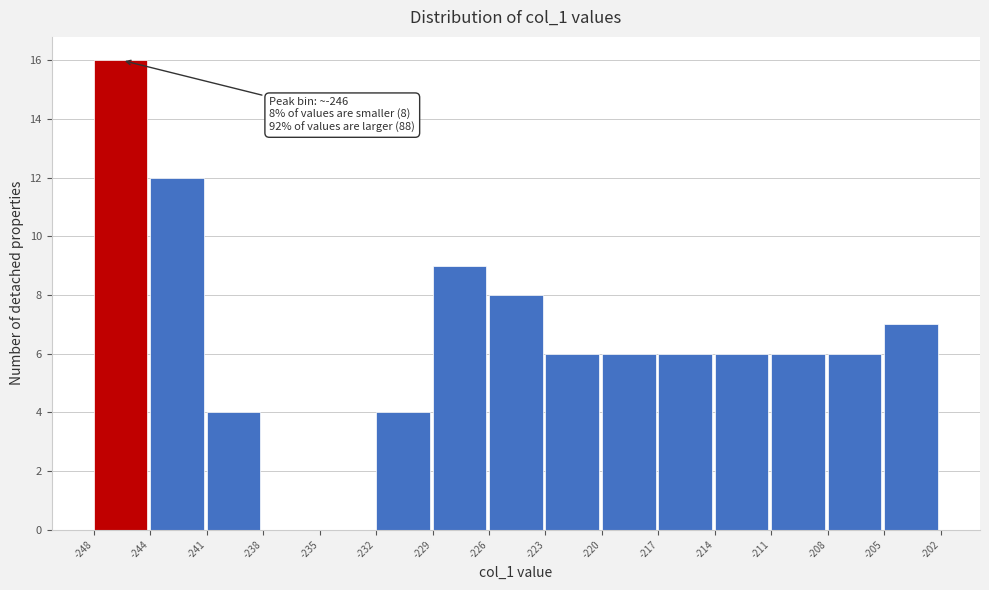

Reading right to left, transcribe all the data shown in this chart.

-205=7	-208=6	-211=6	-214=6	-217=6	-220=6	-223=6	-226=8	-229=9	-232=4	-235=0	-238=0	-241=4	-244=12	-248=16